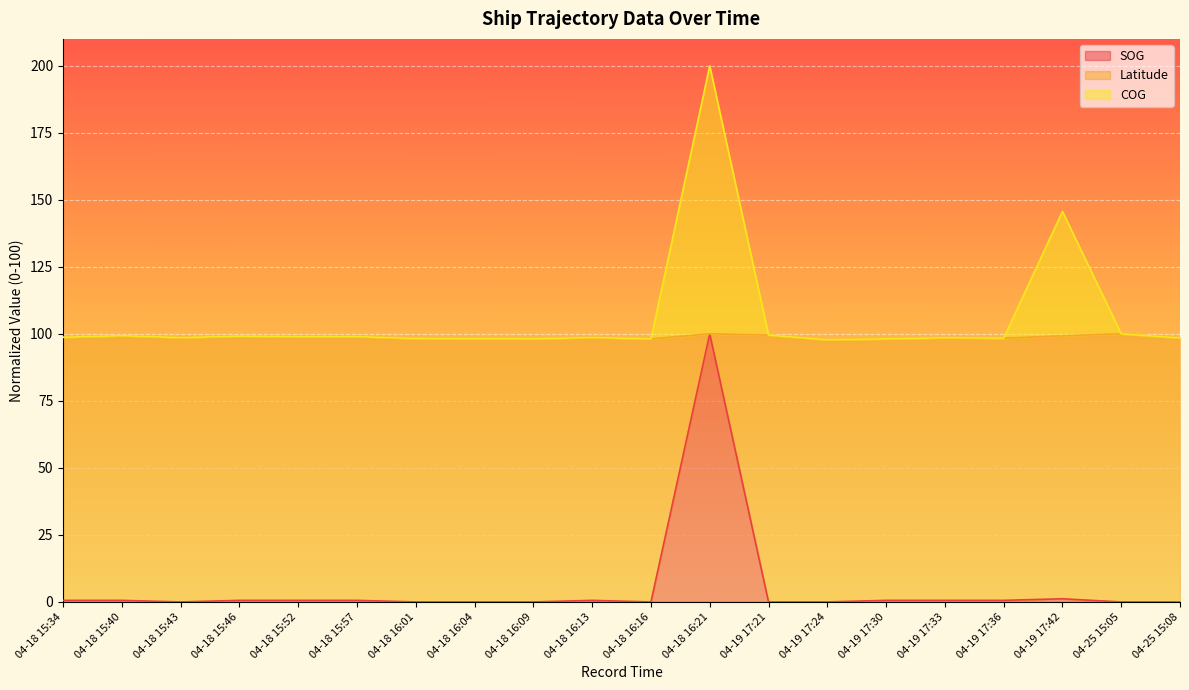

Does the chart display data point markers on the line(s)?

No